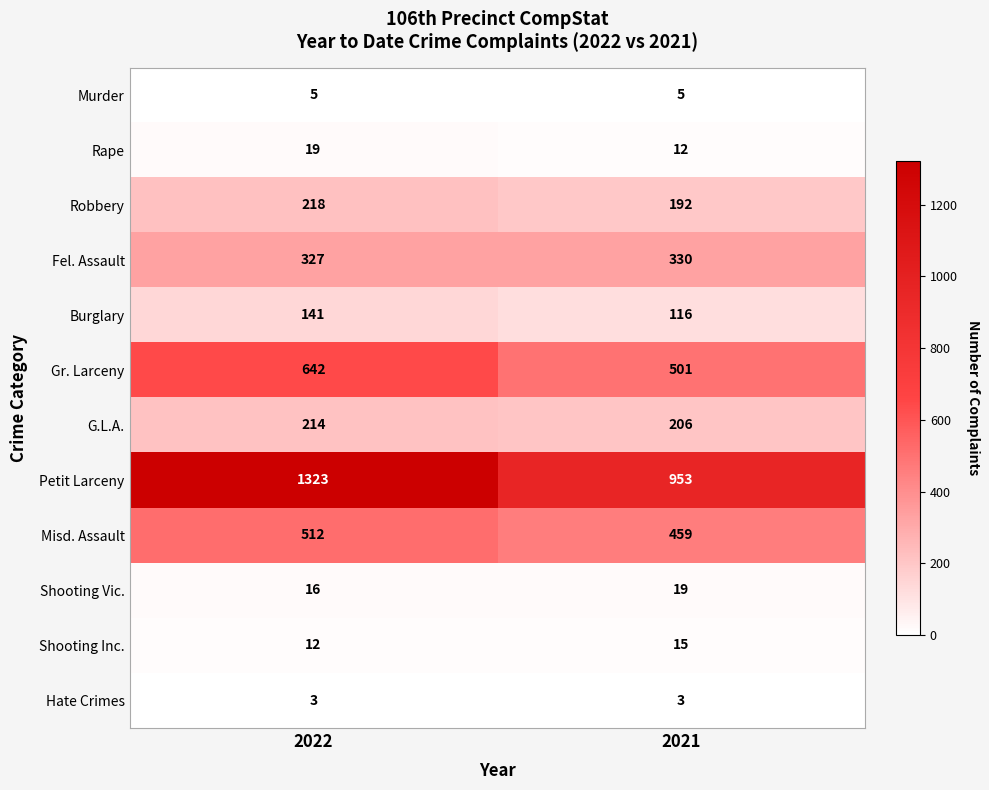

Between 2022 and 2021, which series saw the biggest shift?

Petit Larceny